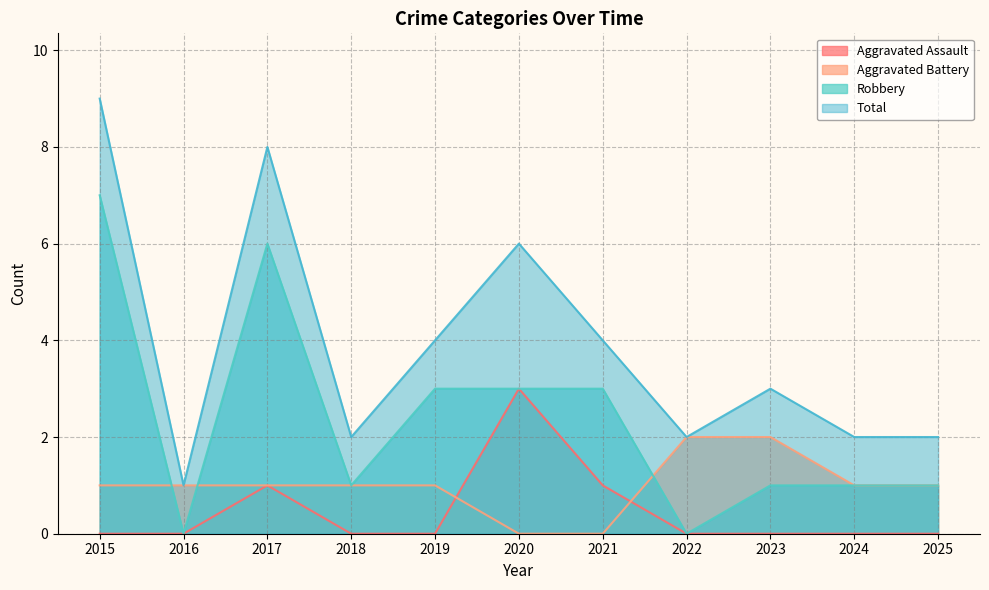

What is the value of the Aggravated Battery point at the 11th from the left?

1